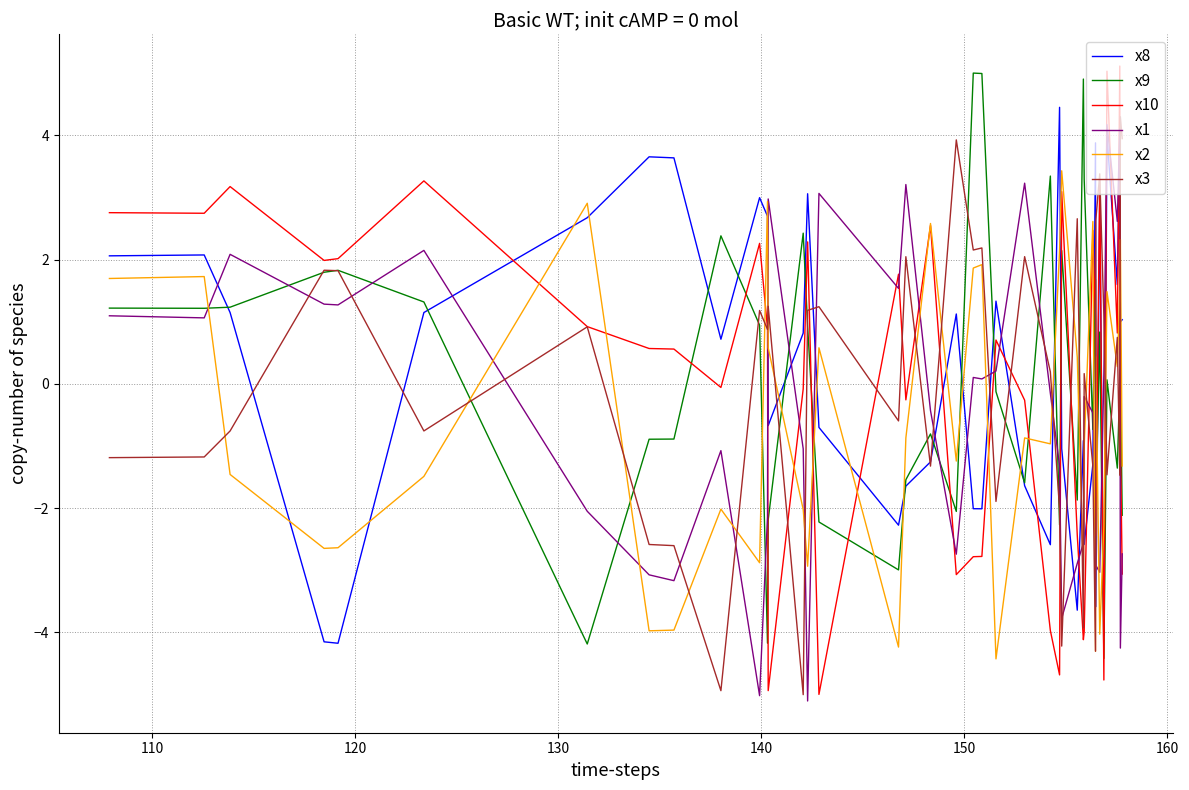

What are all the series names shown in the legend?

x8, x9, x10, x1, x2, x3